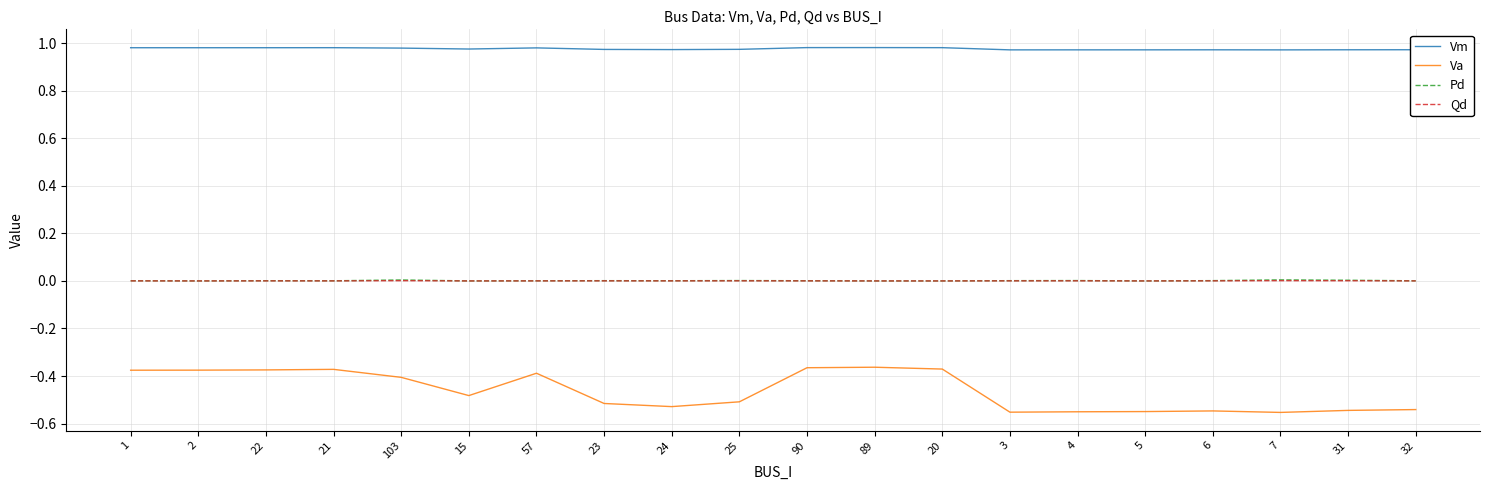

The value of Va at 4 is -0.2. True or false?

False